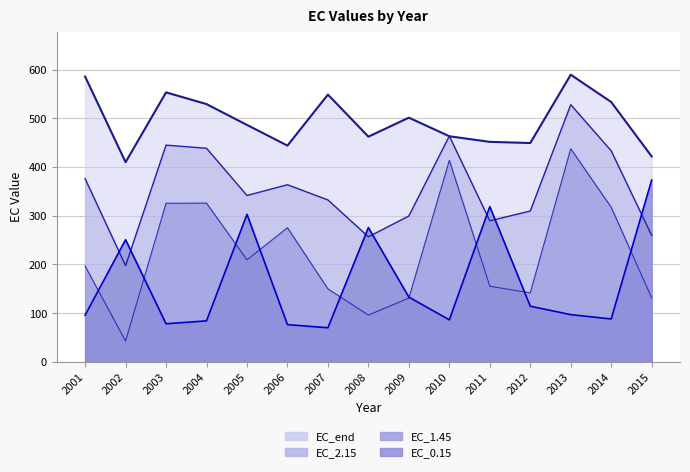

Count the number of categories in the chart.

15